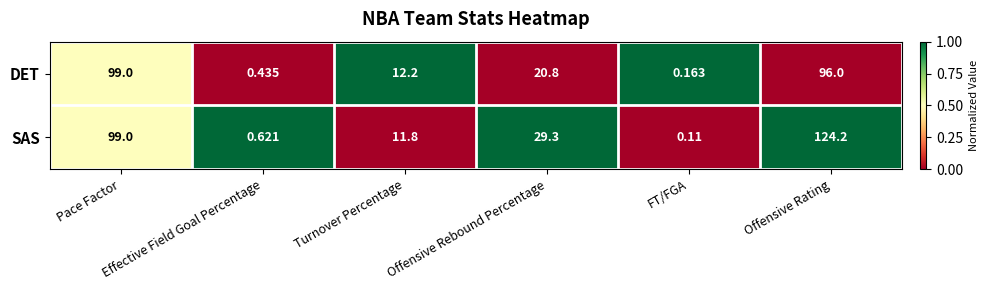

Which series has the largest range (max minus min)?

SAS